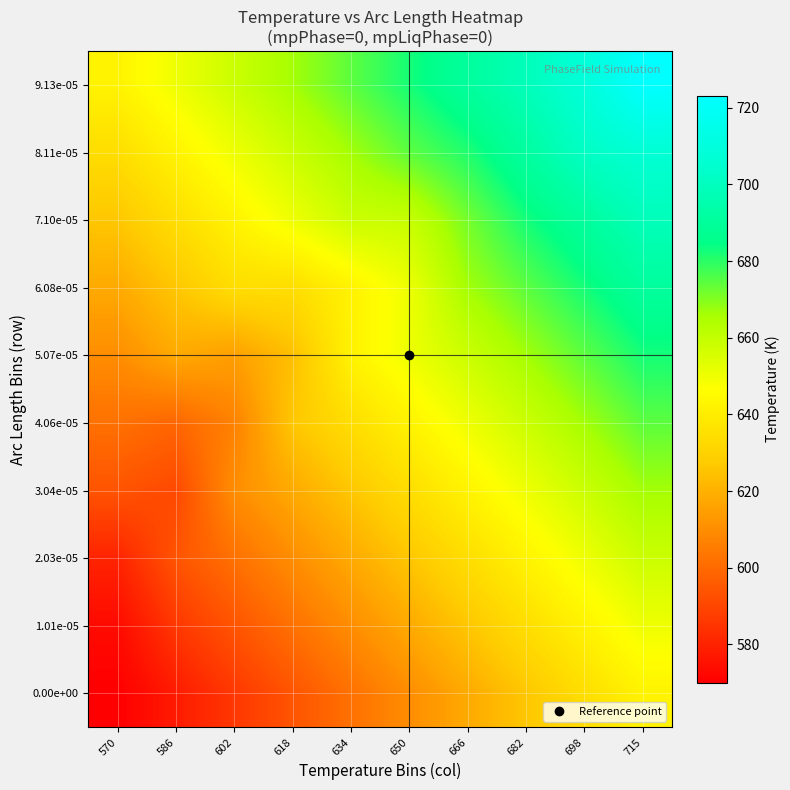

Reading left to right, list all the values displayed in this chart.

0.00e+00: 570=570.0	586=577.8	602=585.8	618=593.9	634=601.9	650=610.0	666=618.0	682=626.1	698=634.1	715=642.1
1.01e-05: 570=573.3	586=585.8	602=593.9	618=601.9	634=610.0	650=618.0	666=626.1	682=634.1	698=642.1	715=650.2
2.03e-05: 570=580.2	586=593.9	602=601.9	618=610.0	634=618.0	650=626.1	666=634.1	682=642.1	698=650.2	715=658.2
3.04e-05: 570=593.9	586=590.7	602=610.0	618=618.0	634=626.1	650=634.1	666=642.1	682=650.2	698=658.2	715=666.3
4.06e-05: 570=601.9	586=599.0	602=606.5	618=626.1	634=634.1	650=642.1	666=650.2	682=658.2	698=666.3	715=674.3
5.07e-05: 570=610.0	586=618.0	602=614.9	618=624.1	634=642.1	650=650.2	666=658.2	682=666.3	698=674.3	715=682.4
6.08e-05: 570=618.0	586=626.1	602=634.1	618=634.1	634=641.9	650=650.5	666=666.3	682=674.3	698=682.4	715=690.4
7.10e-05: 570=626.1	586=634.1	602=642.1	618=650.2	634=658.2	650=659.1	666=671.5	682=682.4	698=690.4	715=698.4
8.11e-05: 570=634.1	586=642.1	602=650.2	618=658.2	634=666.3	650=674.3	666=681.1	682=691.1	698=701.5	715=706.5
9.13e-05: 570=642.1	586=650.2	602=658.2	618=666.3	634=674.3	650=682.4	666=690.4	682=698.4	698=708.5	715=723.1